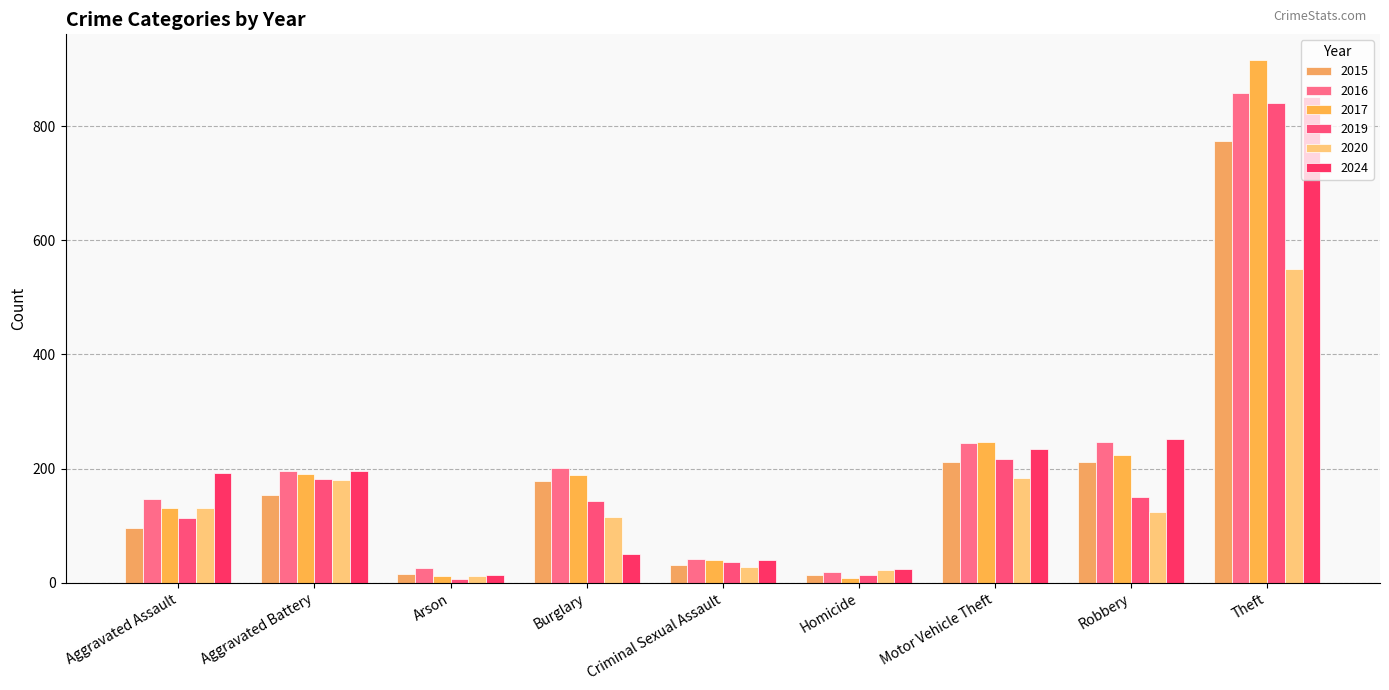

How many series are shown in this chart?

6